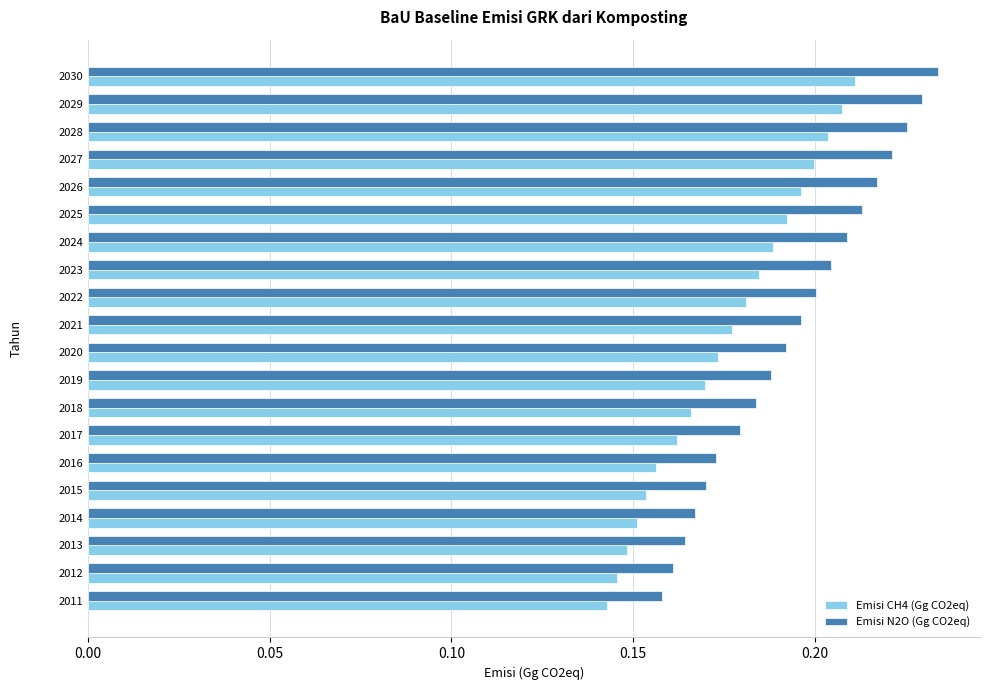

At 2030, list the series in order from largest to smallest.

Emisi N2O (Gg CO2eq), Emisi CH4 (Gg CO2eq)